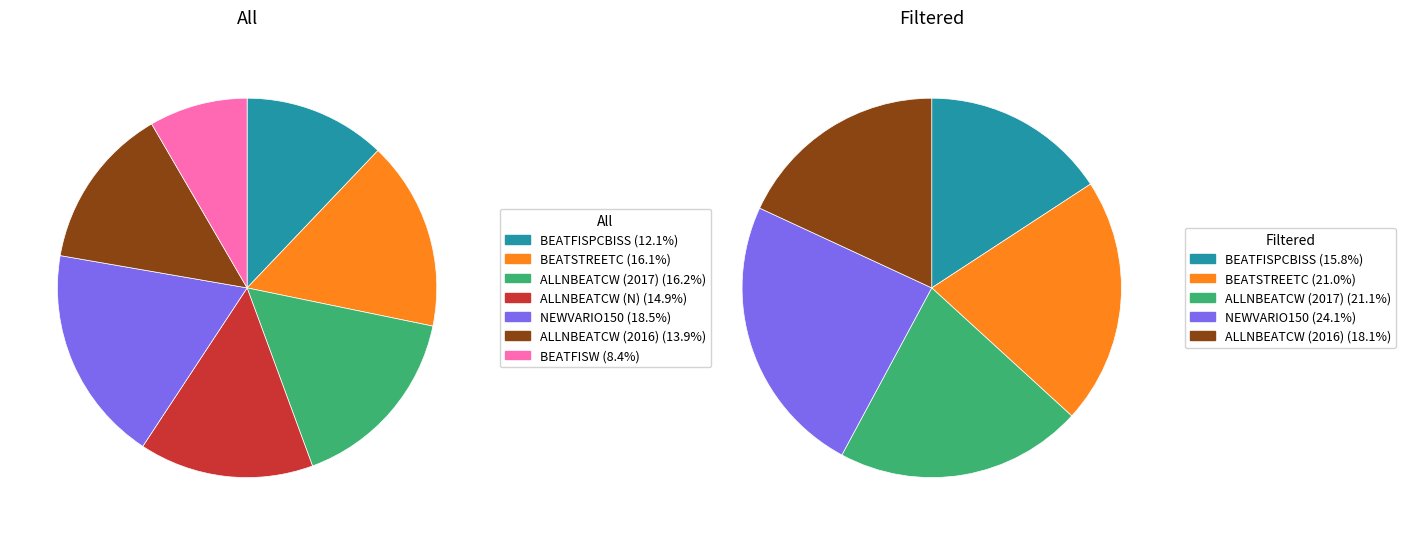

Which slice is the largest?

NEWVARIO150